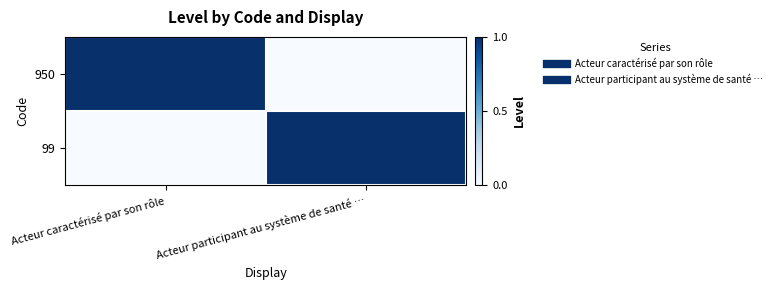

Reading left to right, transcribe all the data shown in this chart.

950: Acteur caractérisé par son rôle=1	Acteur participant au système de santé …=0
99: Acteur caractérisé par son rôle=0	Acteur participant au système de santé …=1